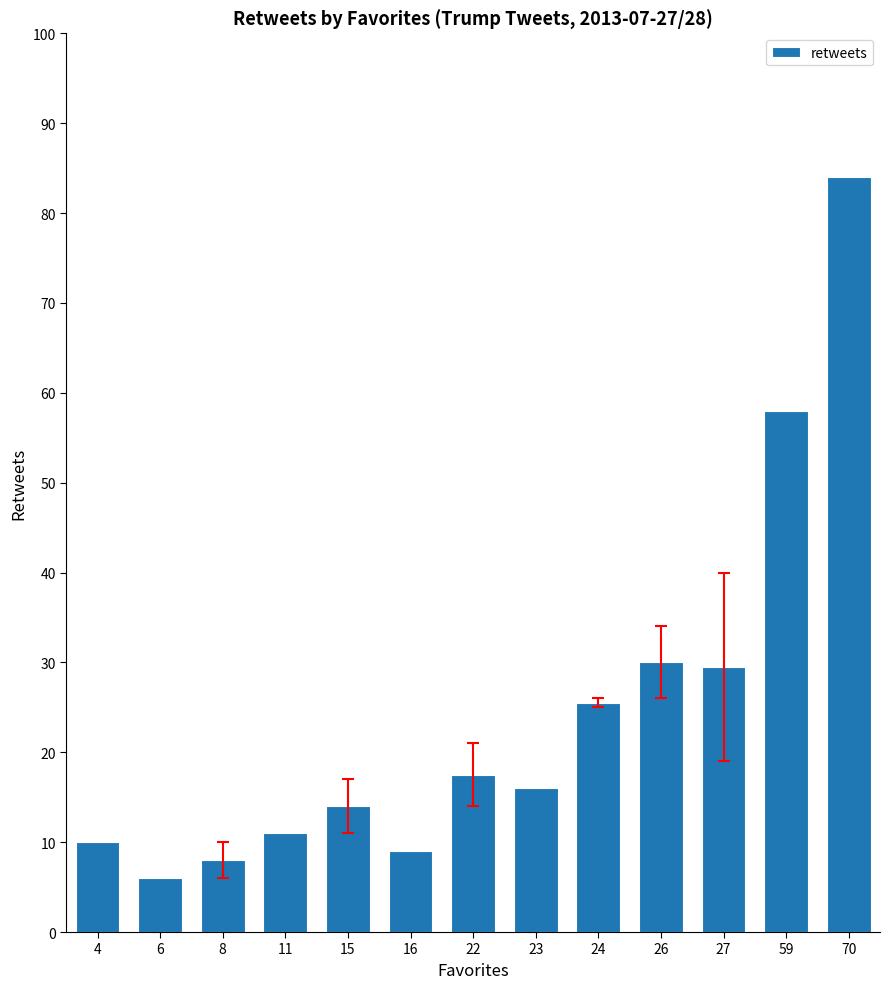

How many data points are less than 16?

6